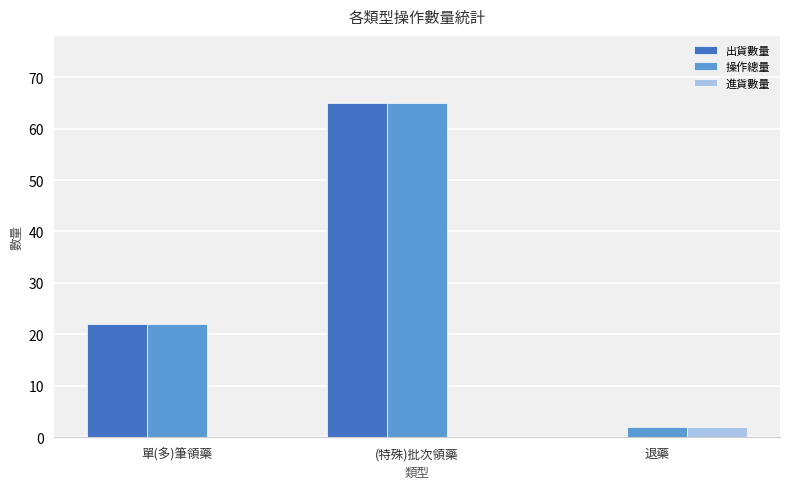

Reading left to right, what are all the values shown in this chart?

出貨數量: 單(多)筆領藥=22	(特殊)批次領藥=65	退藥=0
操作總量: 單(多)筆領藥=22	(特殊)批次領藥=65	退藥=2
進貨數量: 單(多)筆領藥=0	(特殊)批次領藥=0	退藥=2